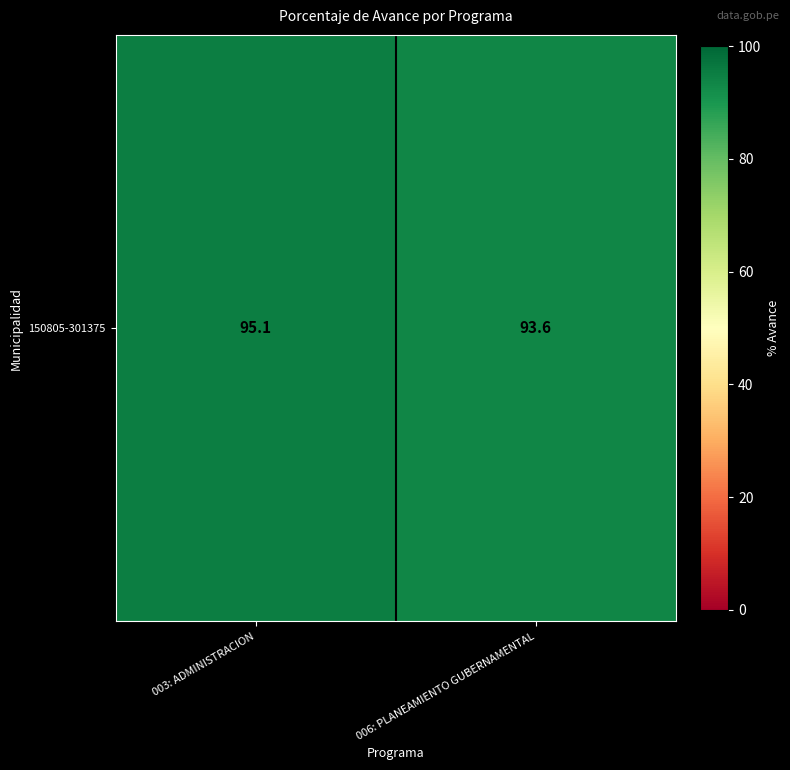

Reading left to right, extract all data points from this chart.

003: ADMINISTRACION=95.1	006: PLANEAMIENTO GUBERNAMENTAL=93.6